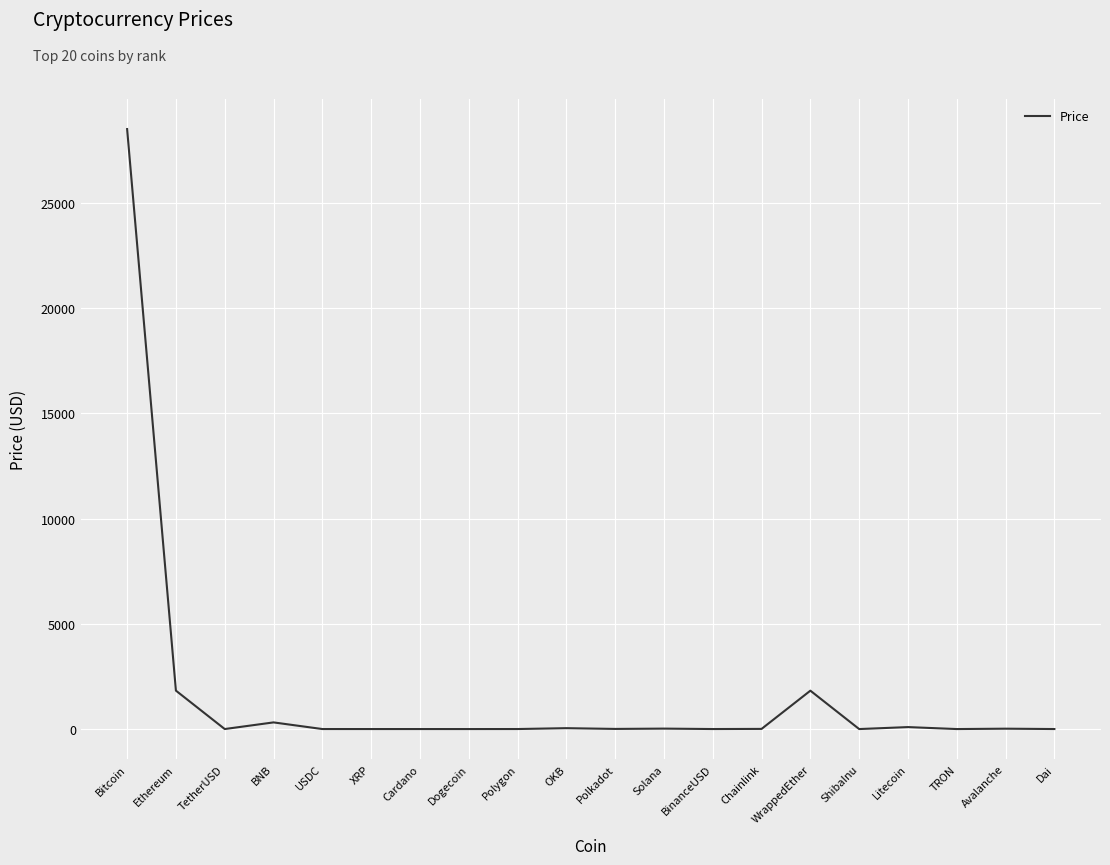

What position from the right is TRON?

3